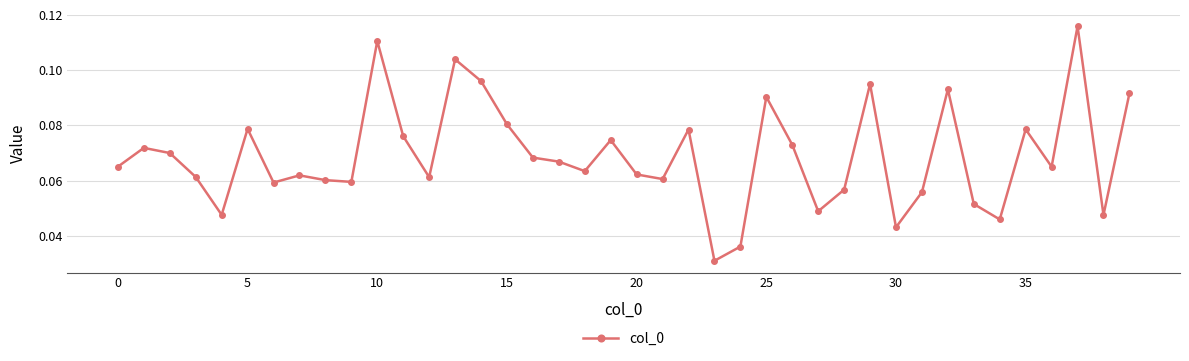

True or false: there are more than 2 points higher than both neighbors.

True